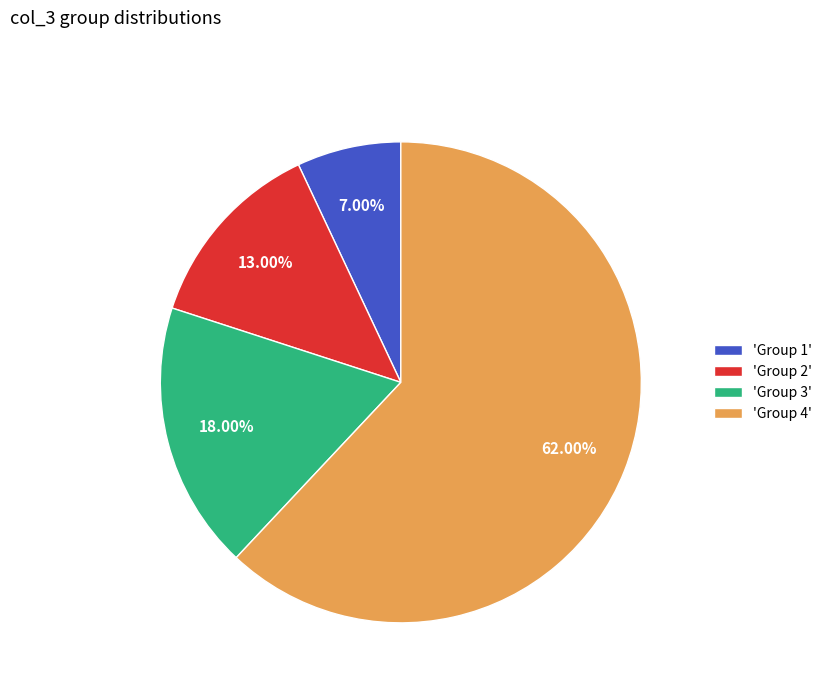

Rank the categories by value from lowest to highest.

'Group 1', 'Group 2', 'Group 3', 'Group 4'